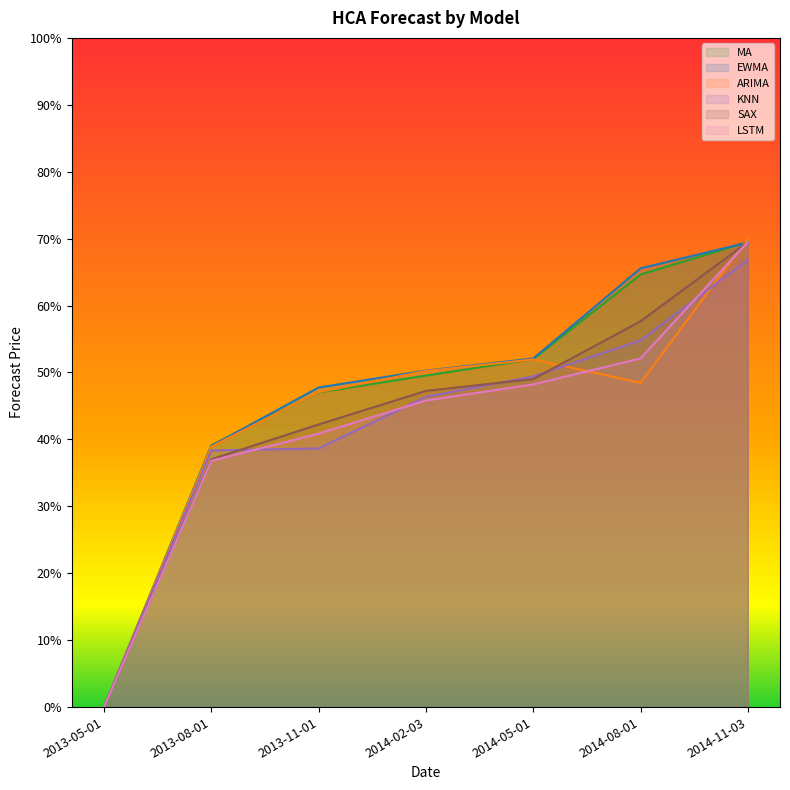

What is the sum of all SAX values?

302.7